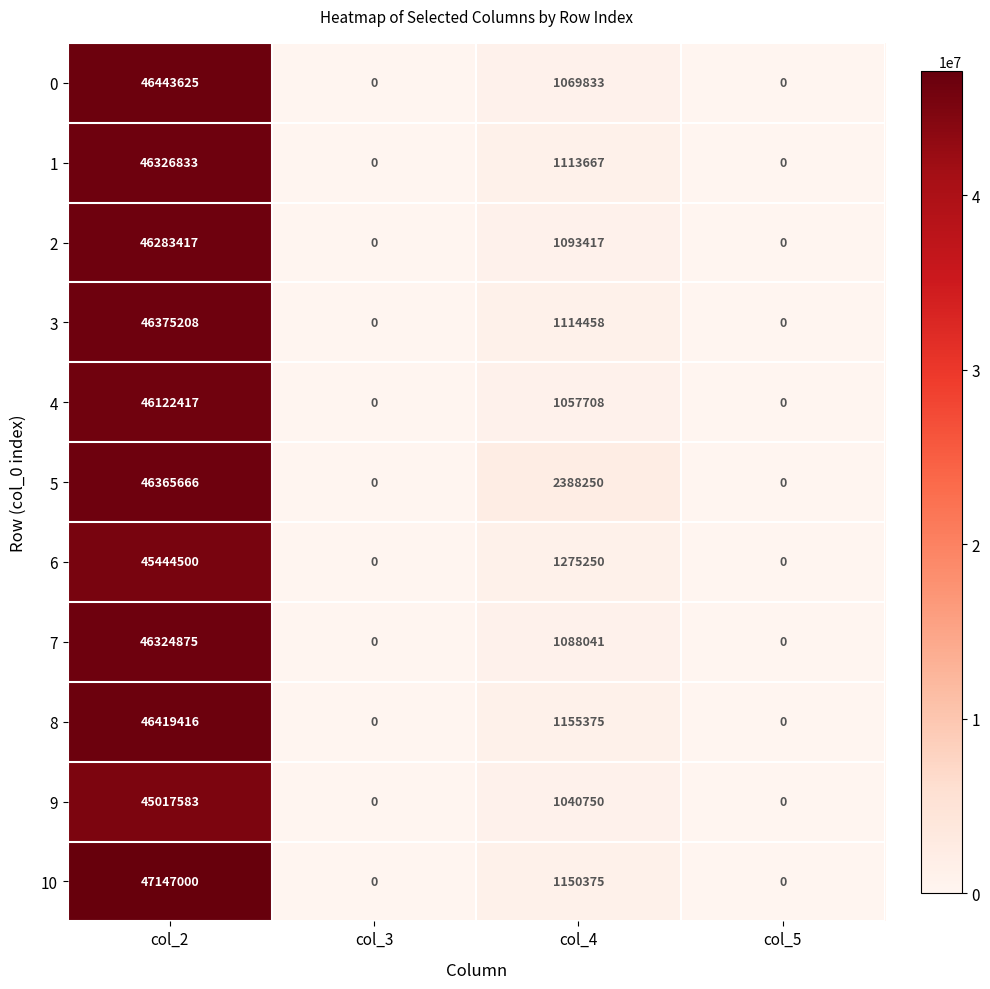

Which series has the largest total across all categories?

5